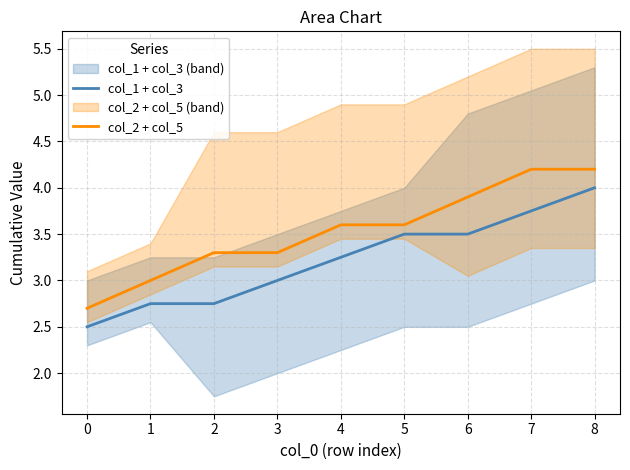

The value of col_1 + col_3 at 1 is 1.4. True or false?

False